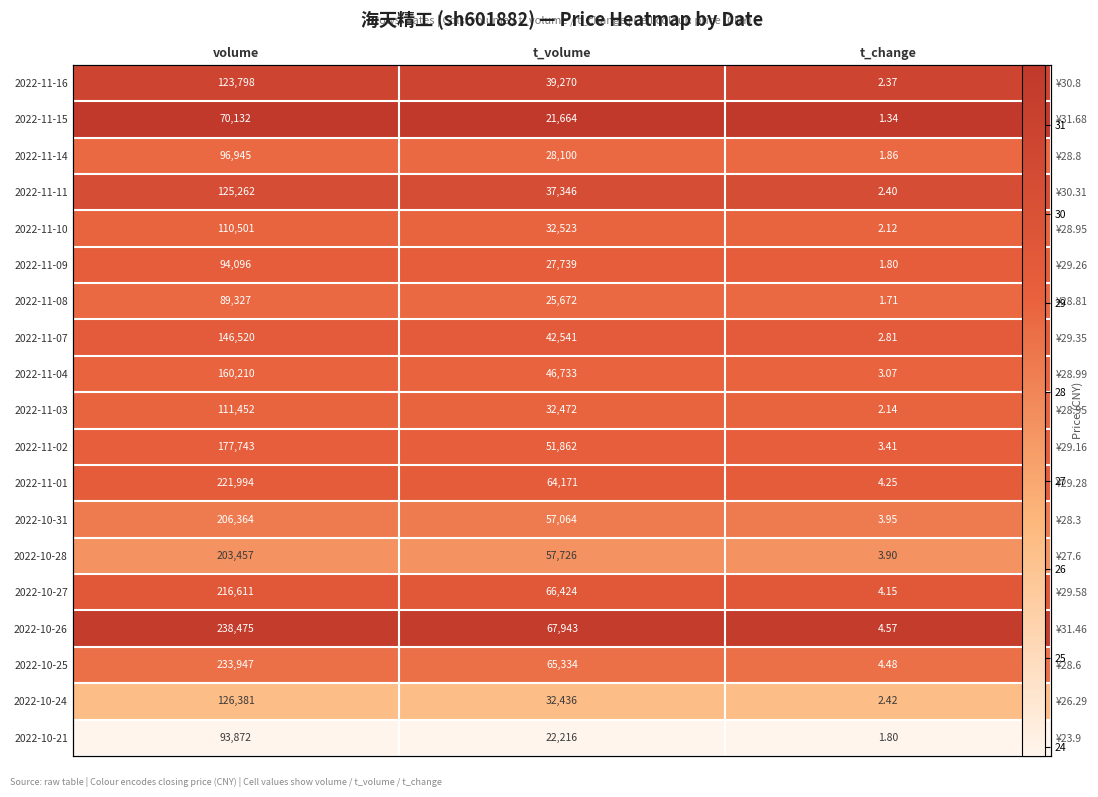

Rank the categories by 2022-11-07 value from highest to lowest.

volume, t_volume, t_change